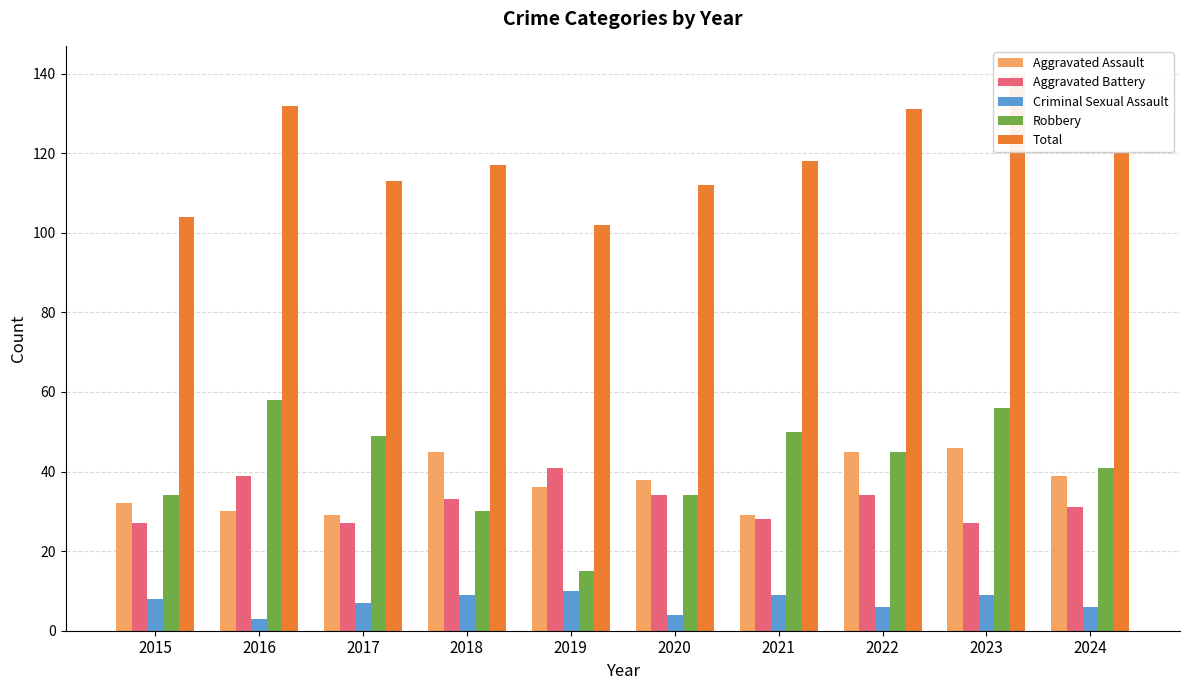

Is the value of Criminal Sexual Assault at 2022 greater than the value of Aggravated Assault at 2018?

No